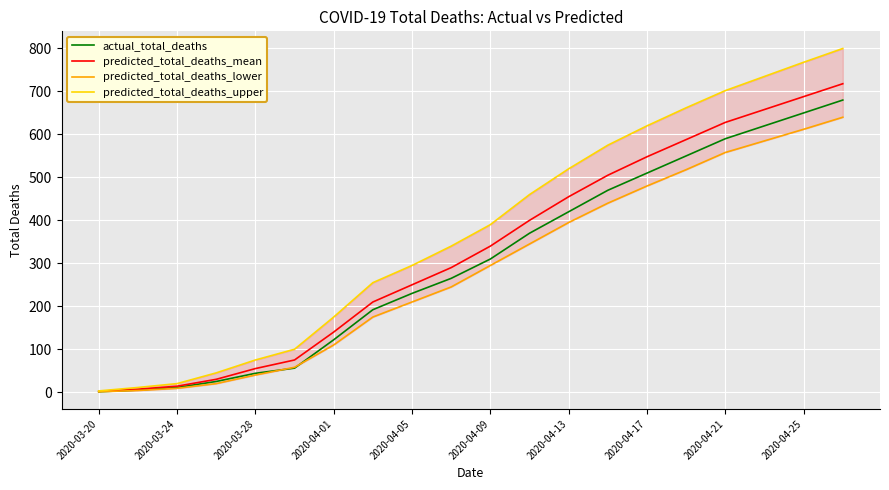

How many lines are shown in the chart?

4